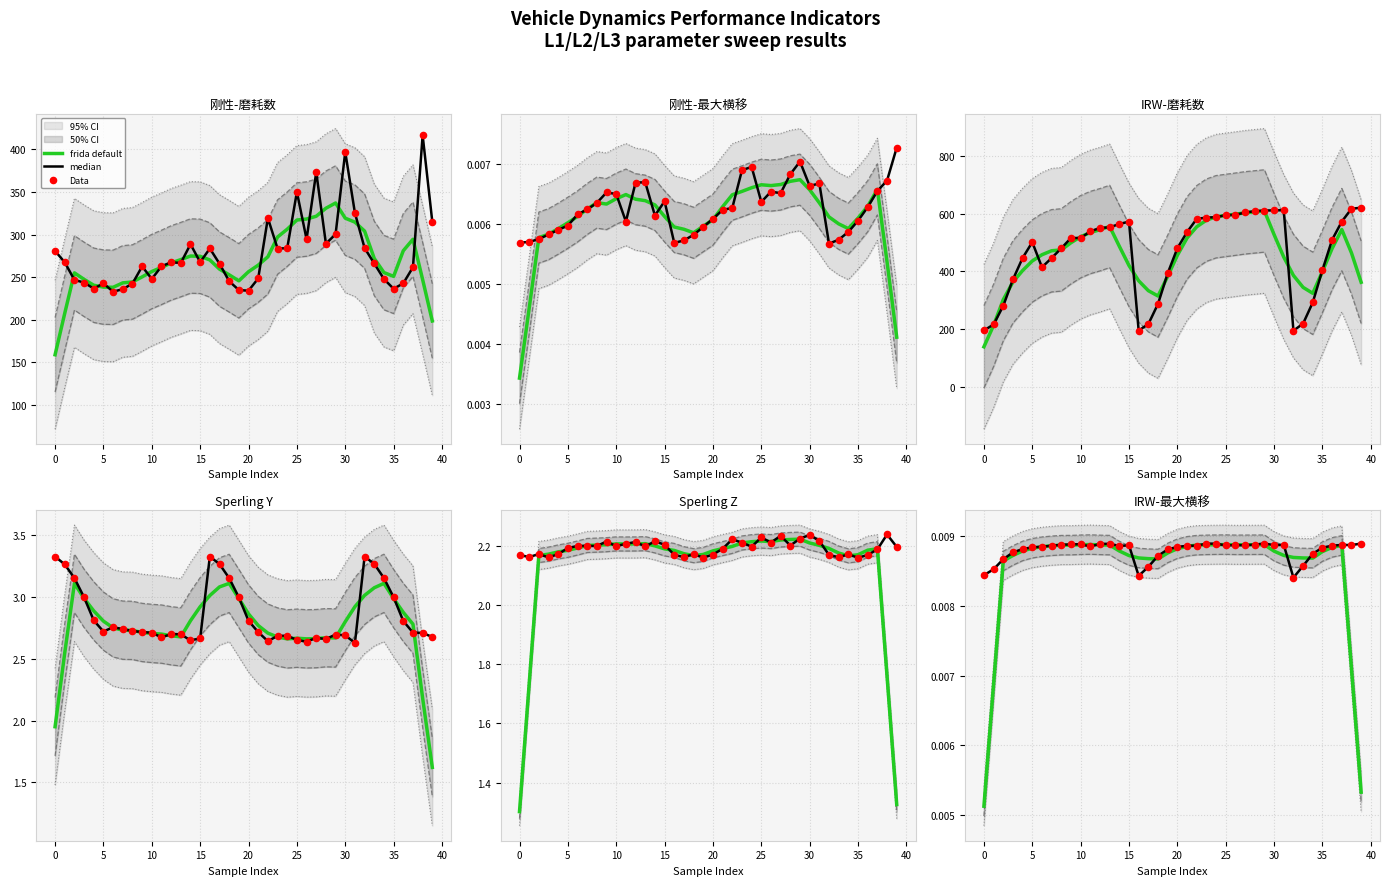

Which series has the widest spread of Y values?

frida default